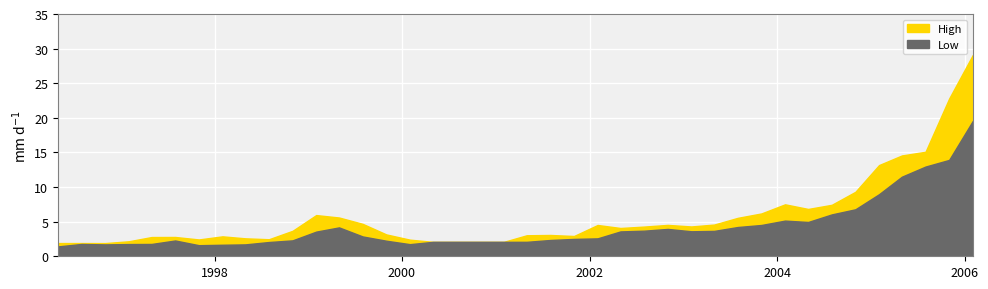

How many distinct data groups are displayed?

2